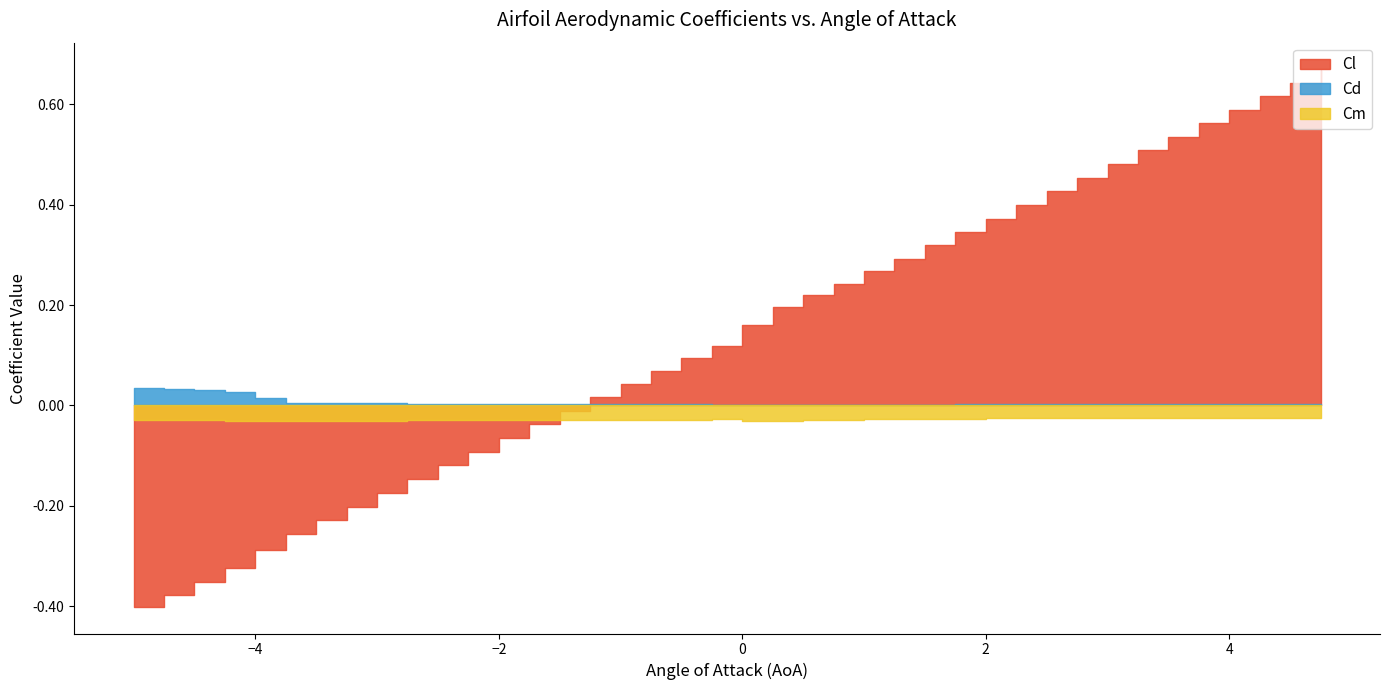

Reading left to right, what are all the values shown in this chart?

Cl: -0.4	-0.4	-0.4	-0.3	-0.3	-0.3	-0.2	-0.2	-0.2	-0.1	-0.1	-0.1	-0.1	-0.0	-0.0	0.0	0.0	0.1	0.1	0.1	0.2	0.2	0.2	0.2	0.3	0.3	0.3	0.3	0.4	0.4	0.4	0.5	0.5	0.5	0.5	0.6	0.6	0.6	0.6	0.7
Cd: 0.0	0.0	0.0	0.0	0.0	0.0	0.0	0.0	0.0	0.0	0.0	0.0	0.0	0.0	0.0	0.0	0.0	0.0	0.0	0.0	0.0	0.0	0.0	0.0	0.0	0.0	0.0	0.0	0.0	0.0	0.0	0.0	0.0	0.0	0.0	0.0	0.0	0.0	0.0	0.0
Cm: -0.0	-0.0	-0.0	-0.0	-0.0	-0.0	-0.0	-0.0	-0.0	-0.0	-0.0	-0.0	-0.0	-0.0	-0.0	-0.0	-0.0	-0.0	-0.0	-0.0	-0.0	-0.0	-0.0	-0.0	-0.0	-0.0	-0.0	-0.0	-0.0	-0.0	-0.0	-0.0	-0.0	-0.0	-0.0	-0.0	-0.0	-0.0	-0.0	-0.0